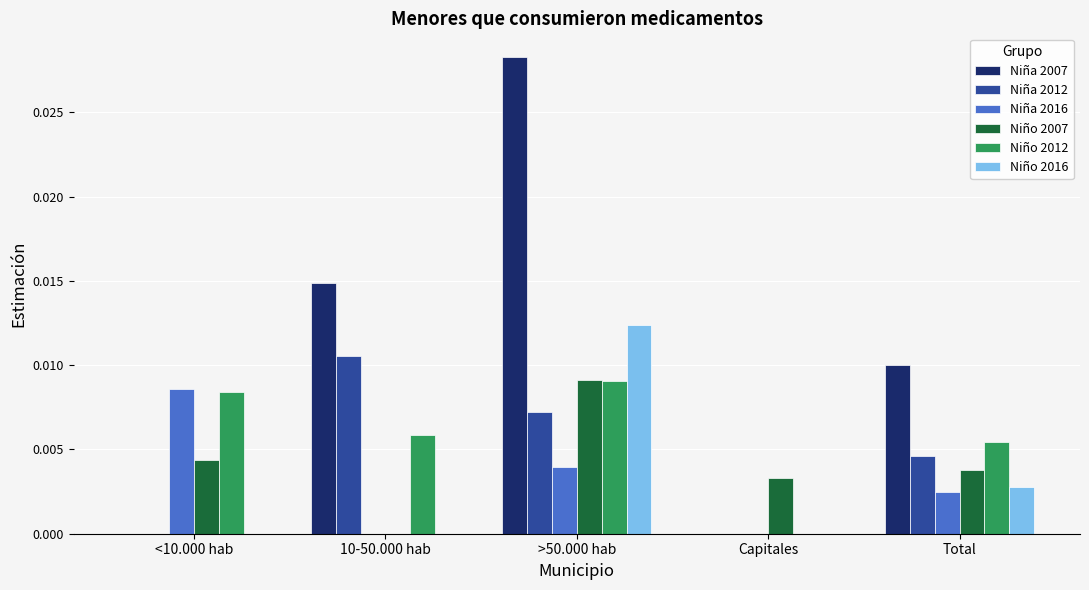

Between <10.000 hab and Total, which series saw the biggest shift?

Niña 2007